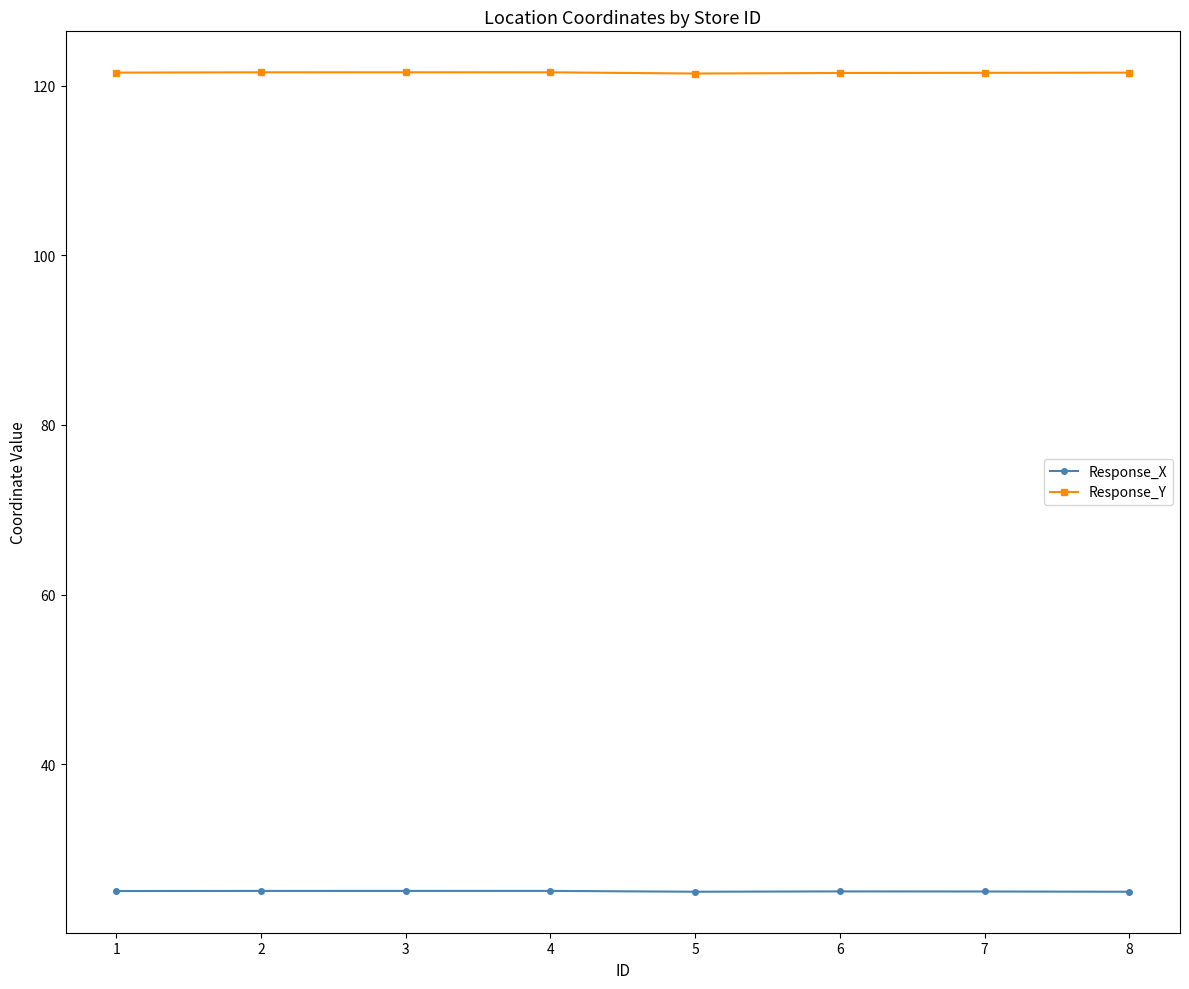

What is the spread (max minus min) of values at 3?

96.5